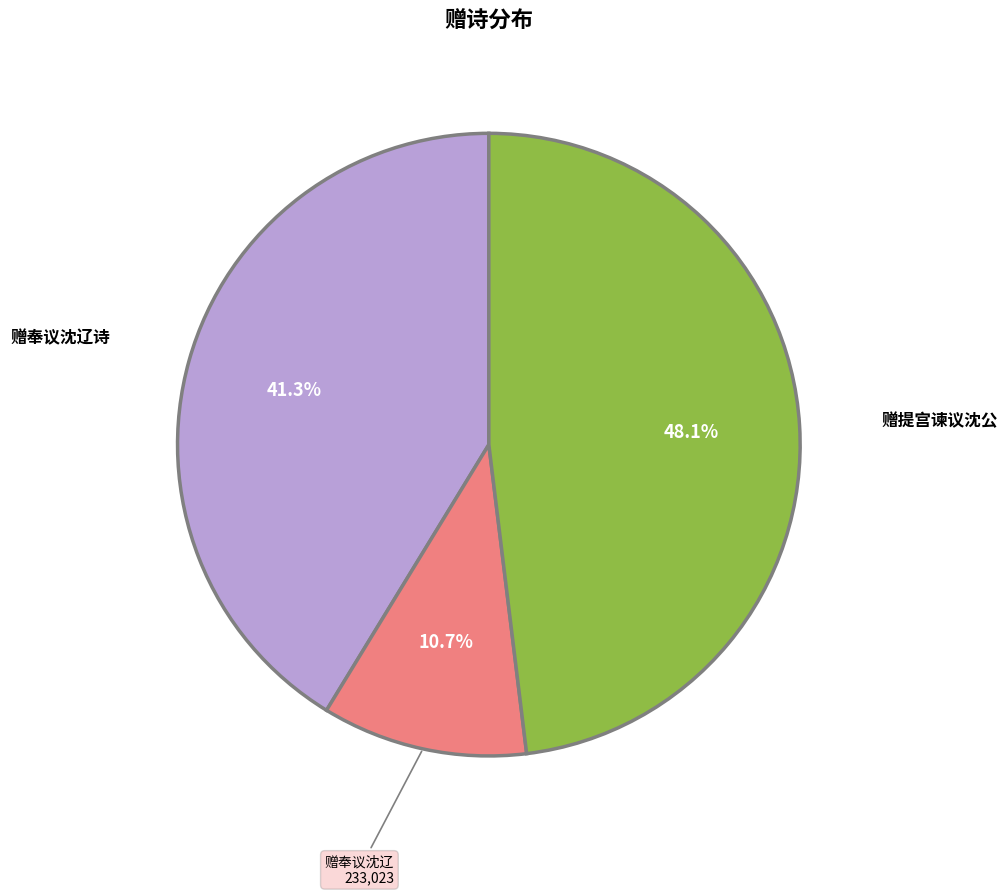

Does 赠奉议沈辽诗 represent more than half of the total?

No